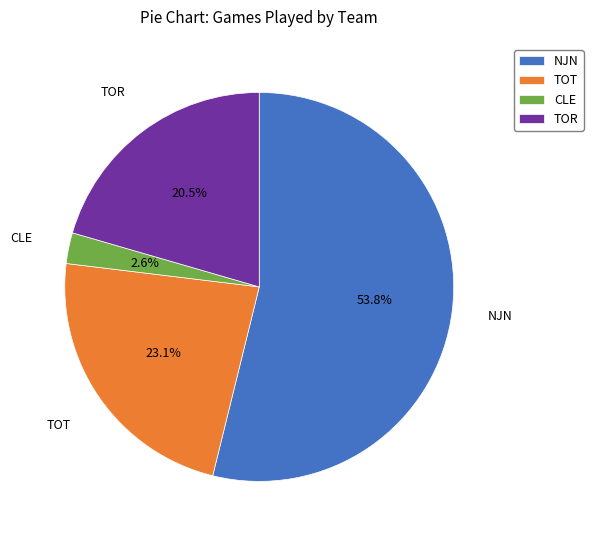

Rank the categories by value from lowest to highest.

CLE, TOR, TOT, NJN